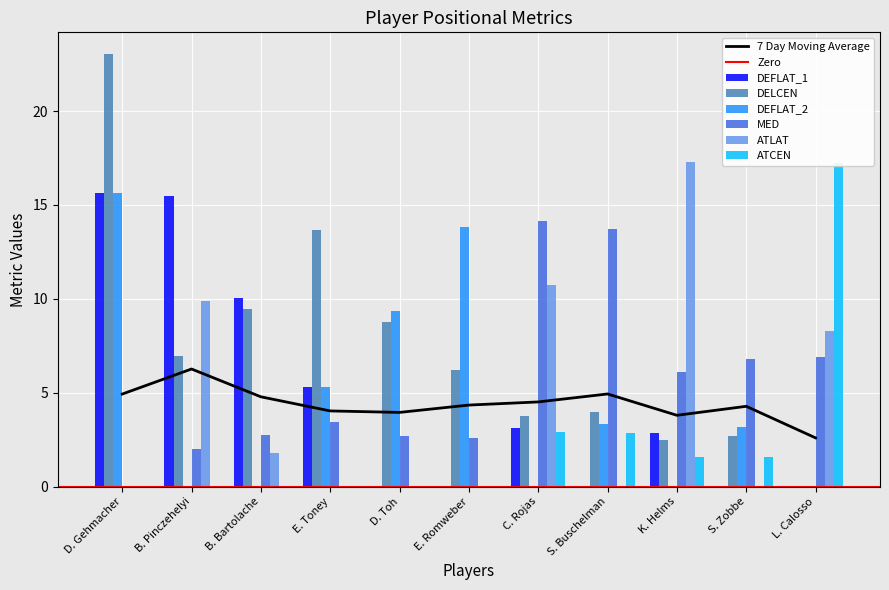

How many bars are there in total?

66